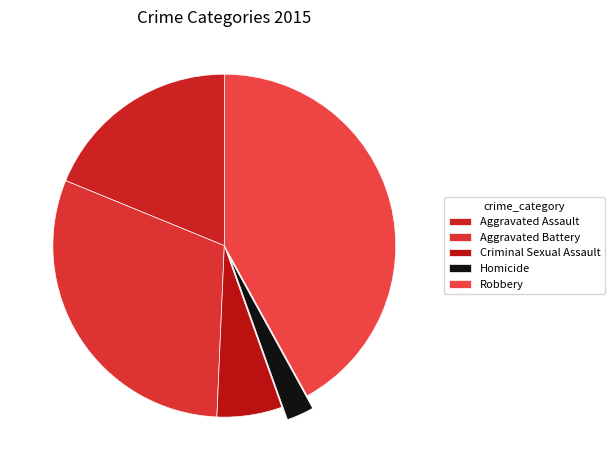

The Robbery slice represents 42% of the pie. True or false?

True